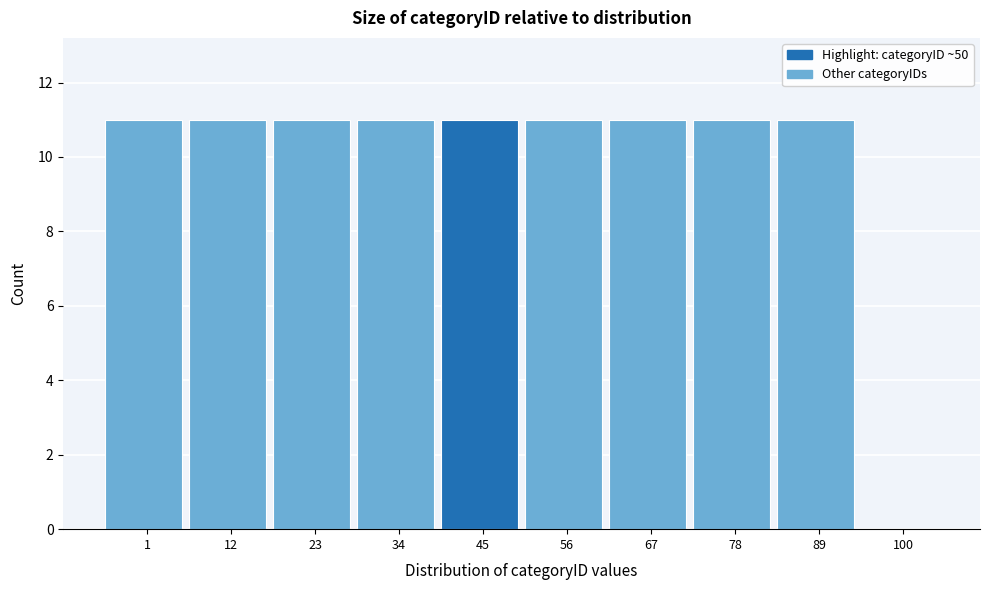

Reading left to right, list all the values displayed in this chart.

1=11	12=11	23=11	34=11	45=11	56=11	67=11	78=11	89=11	100=0